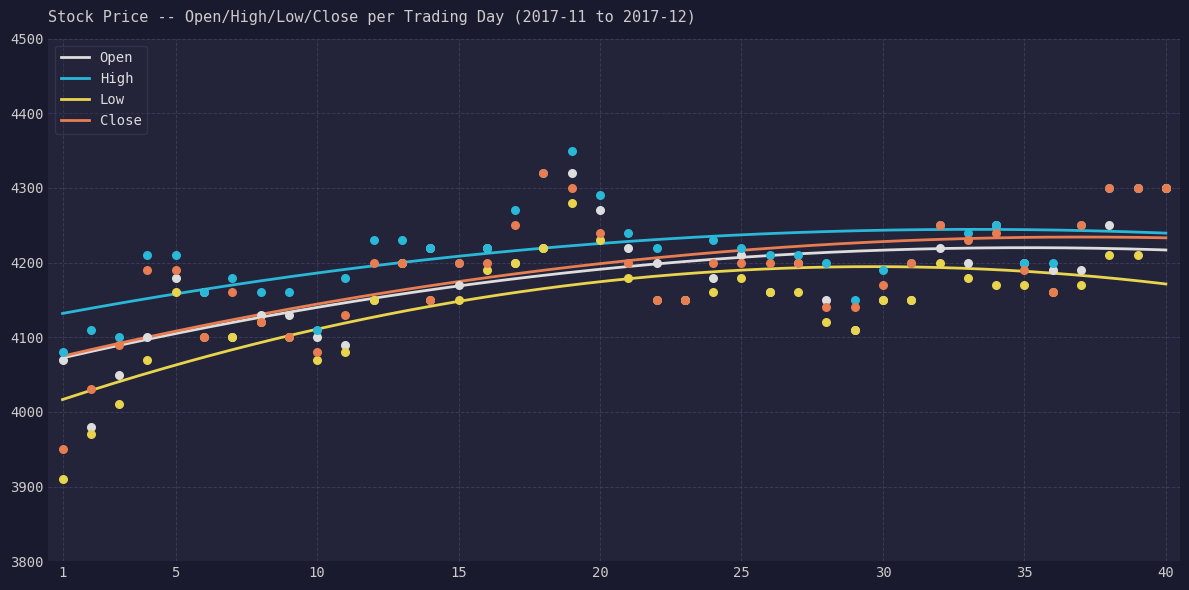

What are all the series names shown in the legend?

Open, High, Low, Close